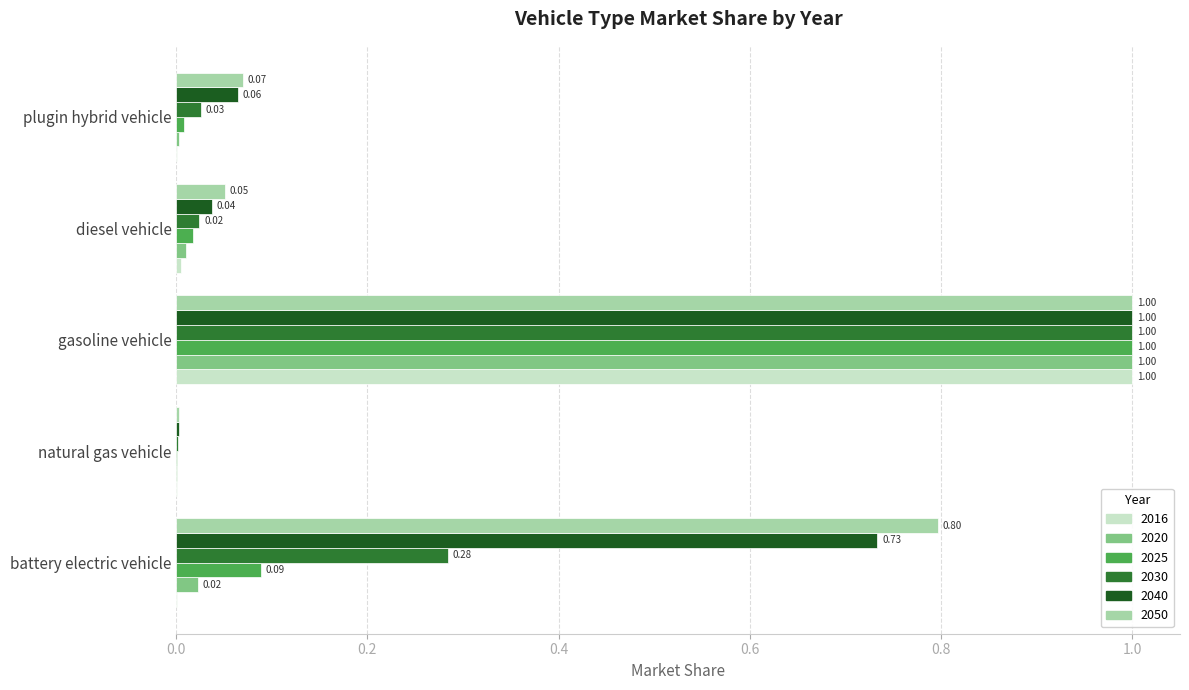

Which label corresponds to the largest value in the chart?

gasoline vehicle